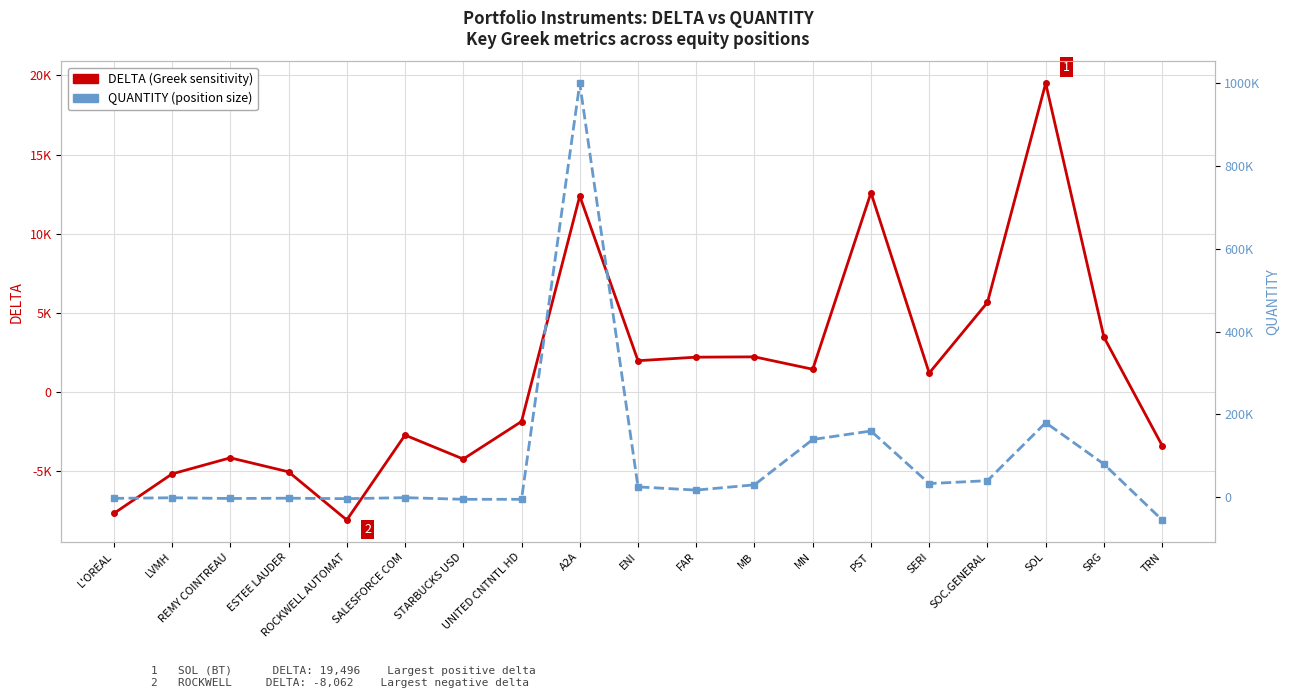

How many data points in DELTA (Greeks) are less than 1211?

9